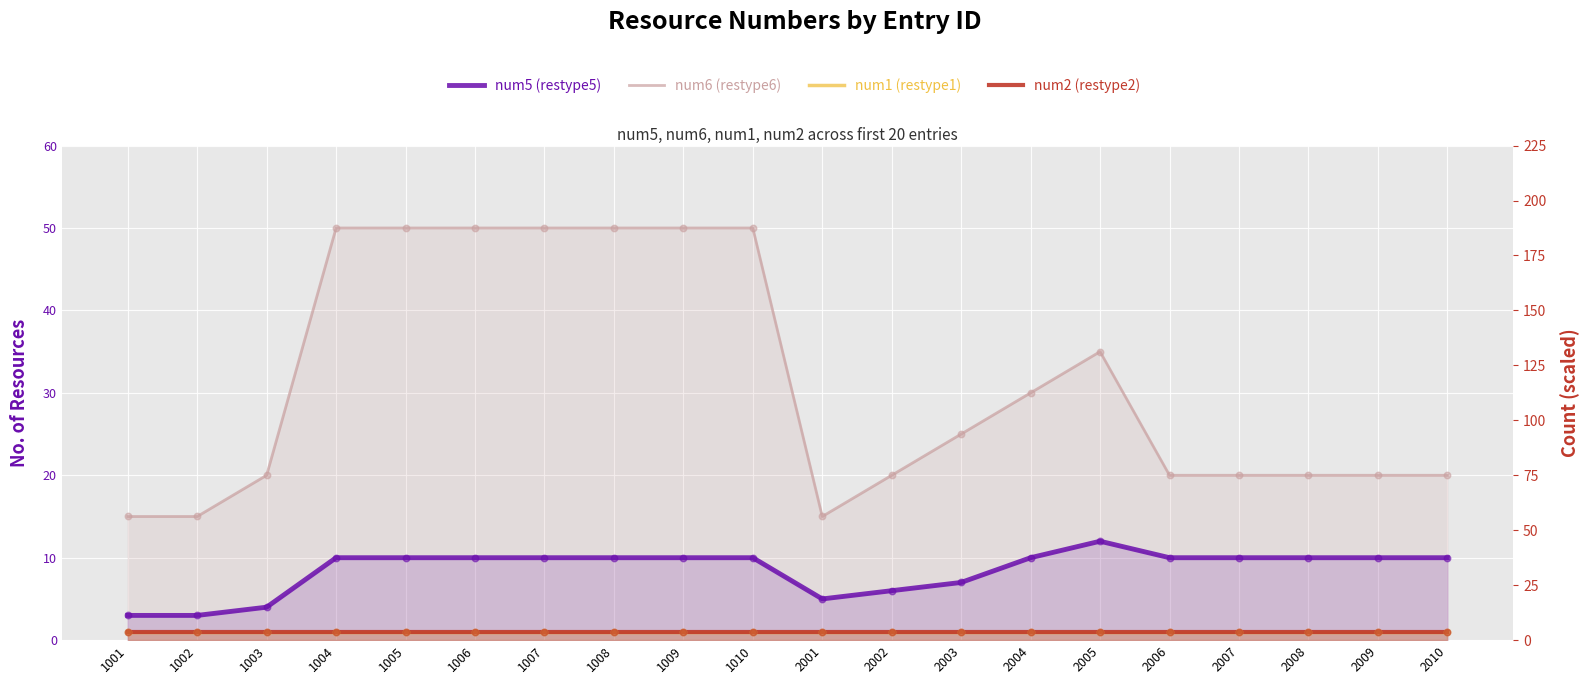

Which series has the largest Y range (max minus min)?

num6 (restype6)